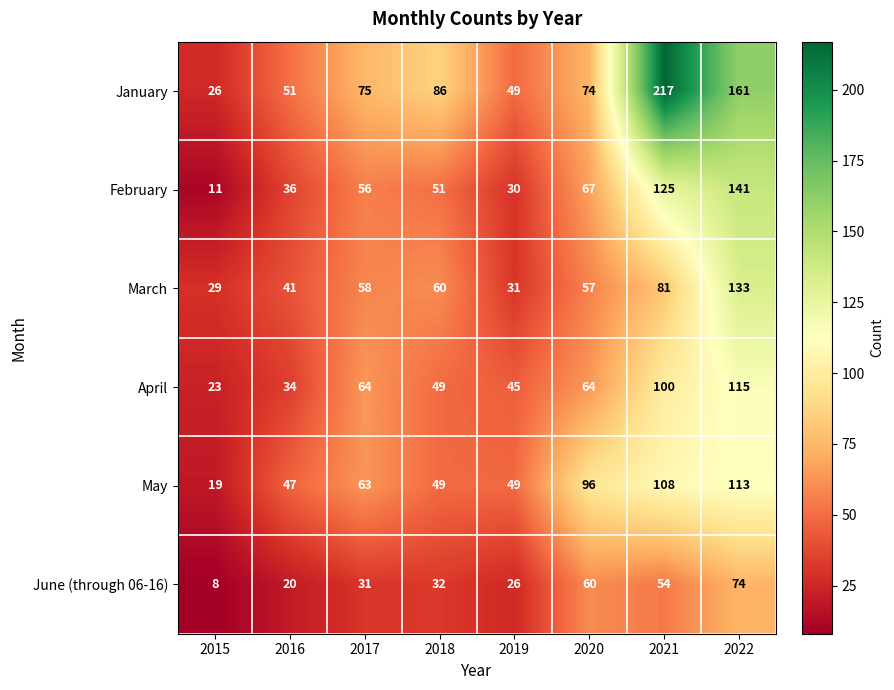

What is the total value across all series at 2021?

685